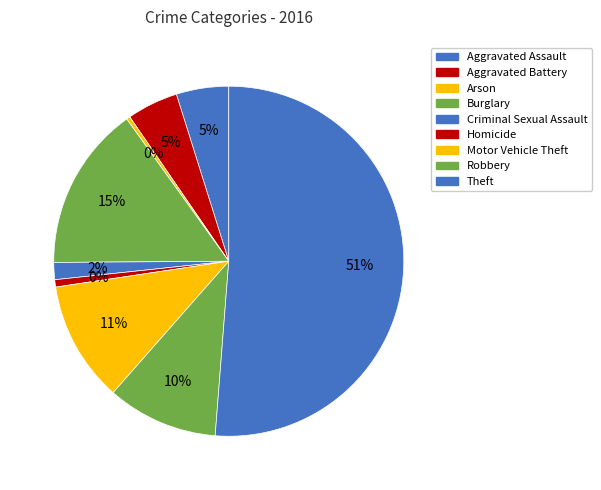

What is the largest slice in the pie chart?

Theft